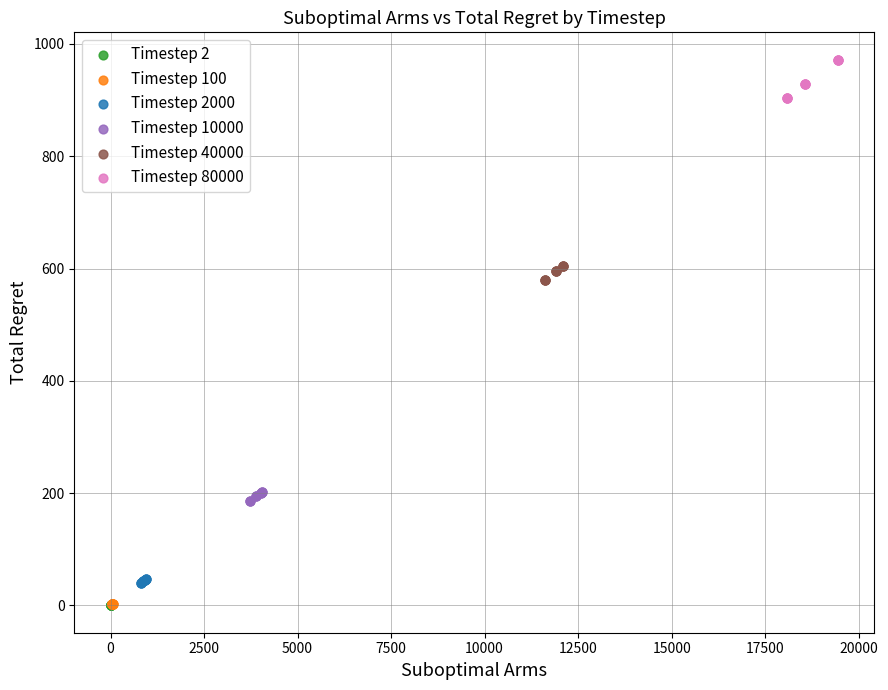

Which series contains the highest Y value?

Timestep 80000